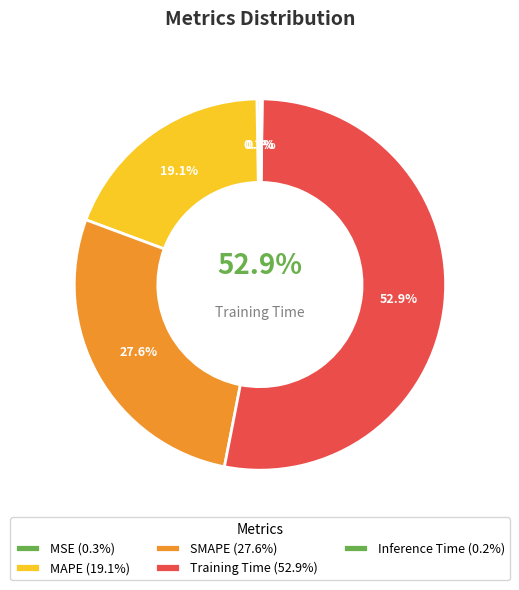

Which slice represents more than half of the pie?

Training Time